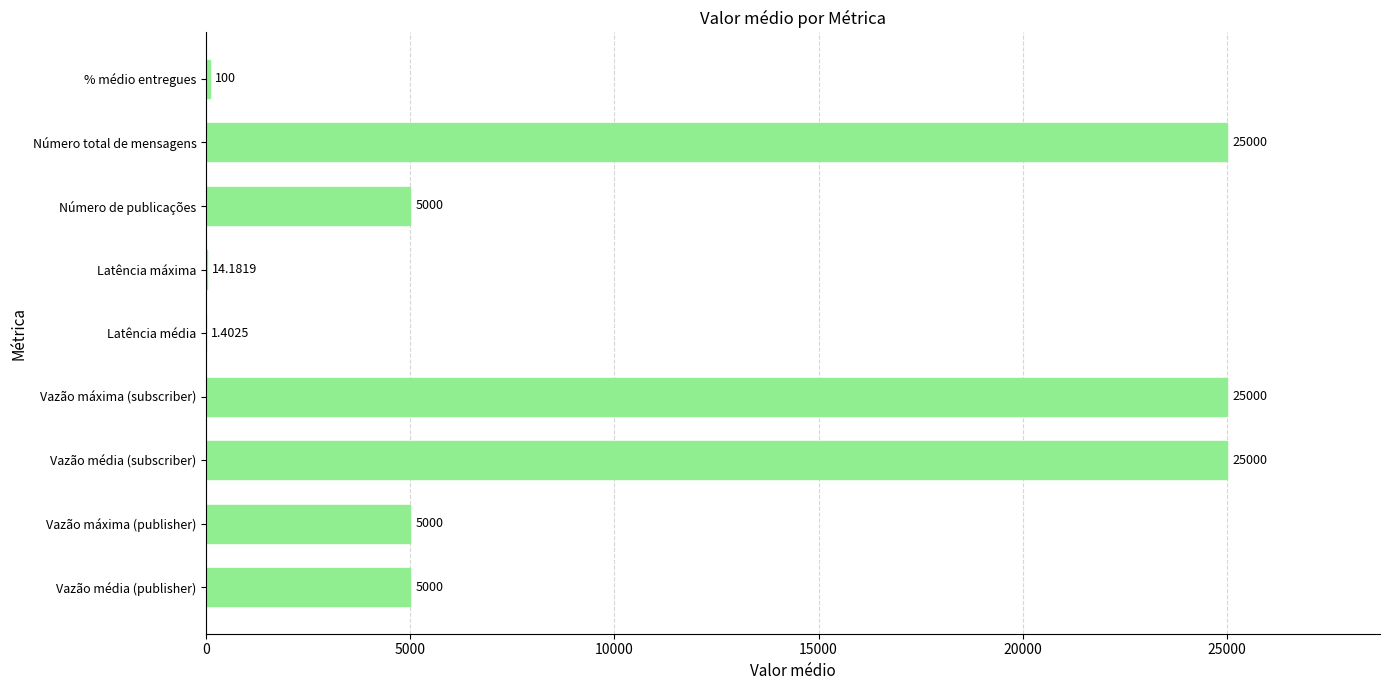

Which has a higher value, Vazão máxima (publisher) or % médio entregues?

Vazão máxima (publisher)